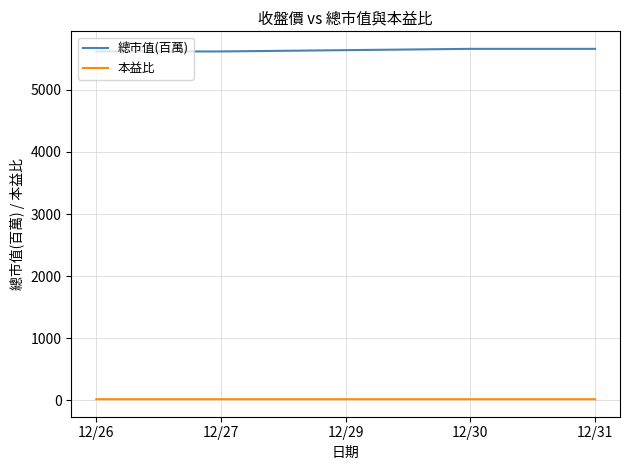

Rank the series by their average value, from lowest to highest.

本益比, 總市值(百萬)